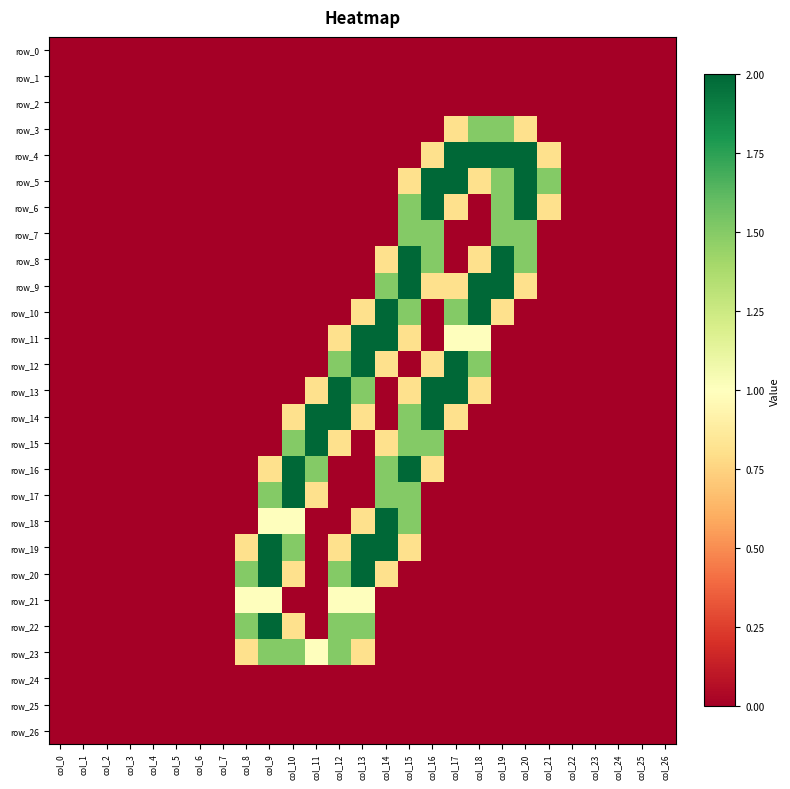

What is the sum of all row_21 values?

4.0